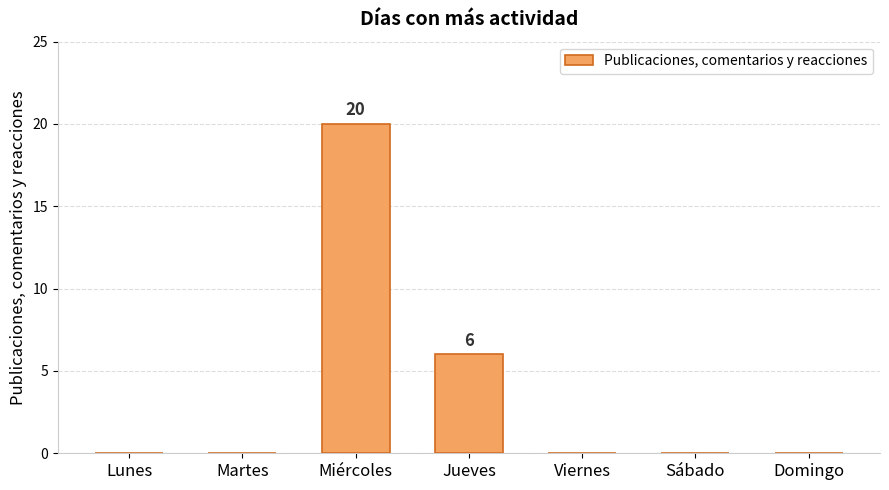

Where is the data nearest to the value 10?

Jueves